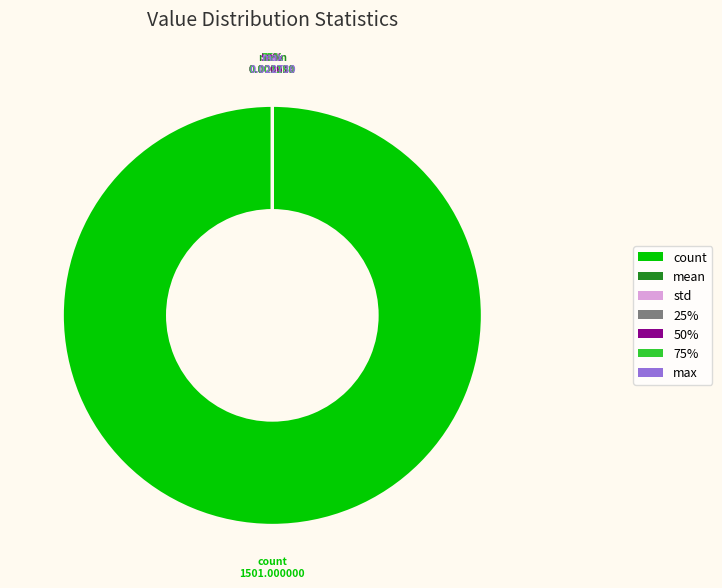

Which category has the biggest portion of the pie?

count